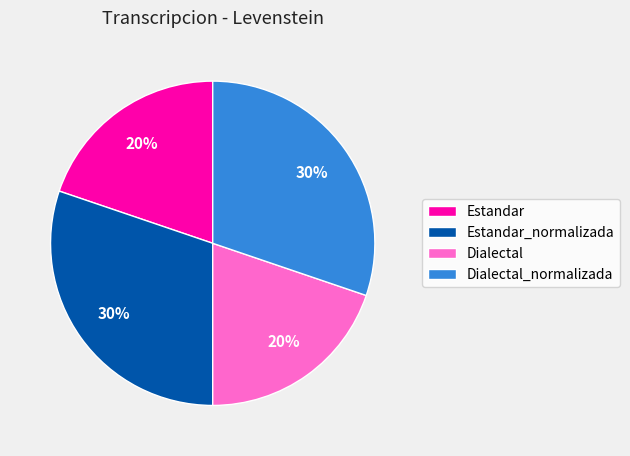

To the nearest percent, what is the difference between the largest and smallest slice percentages?

10%